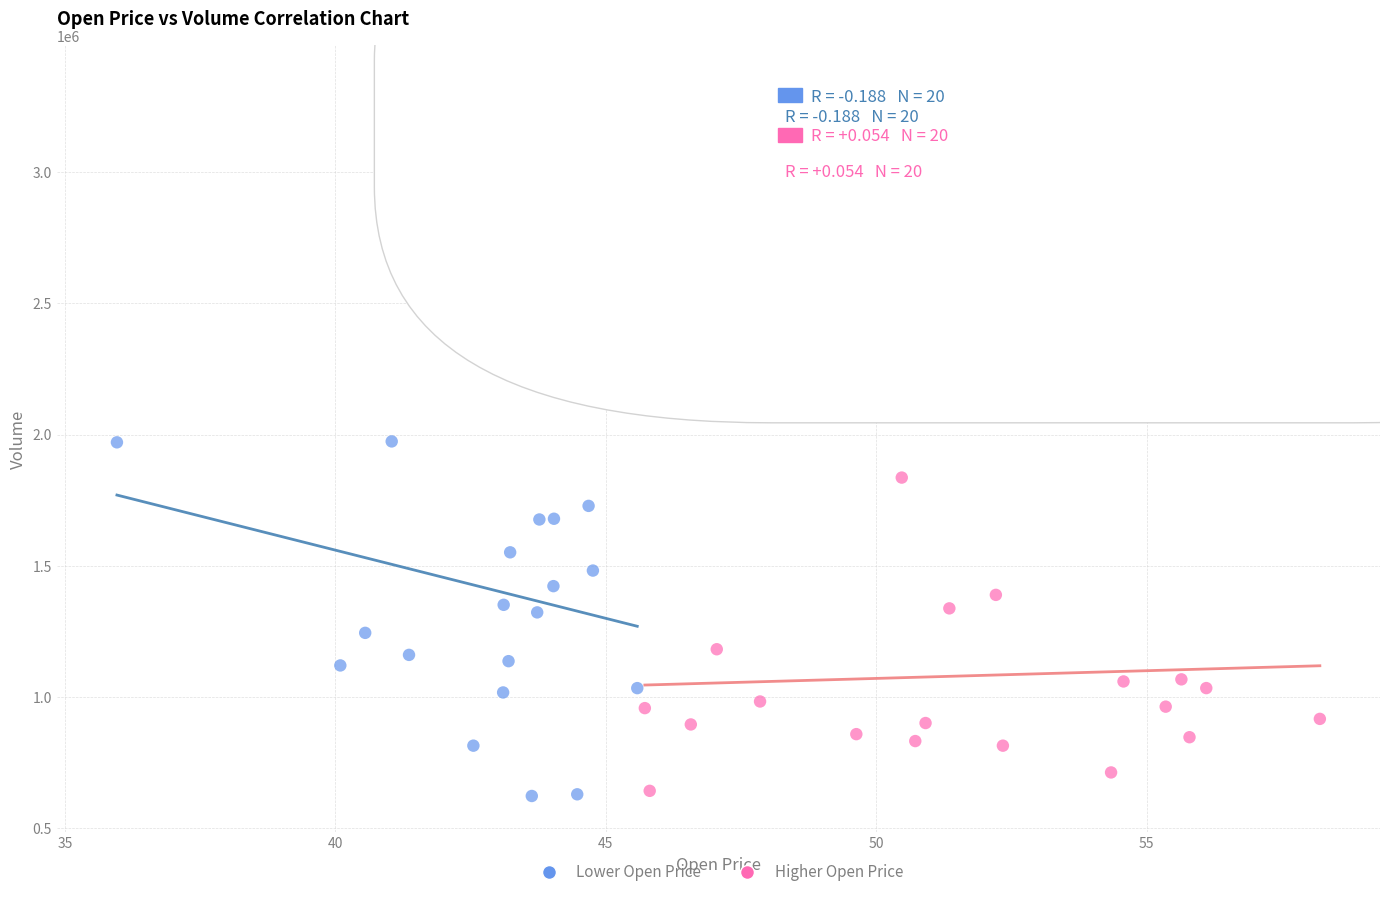

Which series has the largest Y range (max minus min)?

Lower Open Price